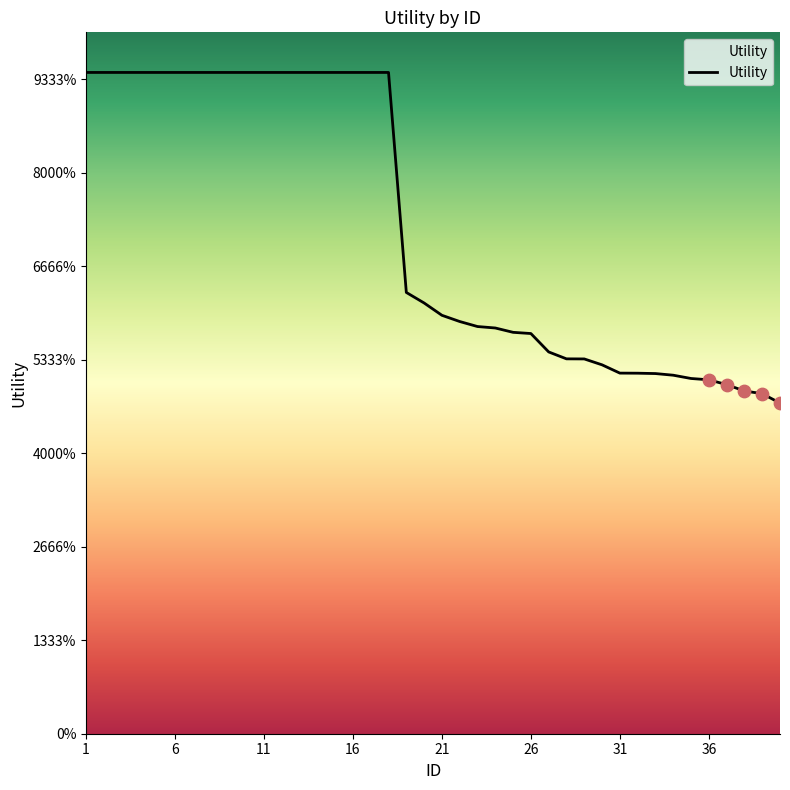

What is the change in value from 14 to 33?

-0.6